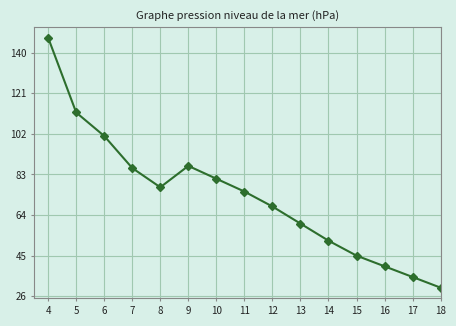

Does the chart have visible grid lines?

Yes